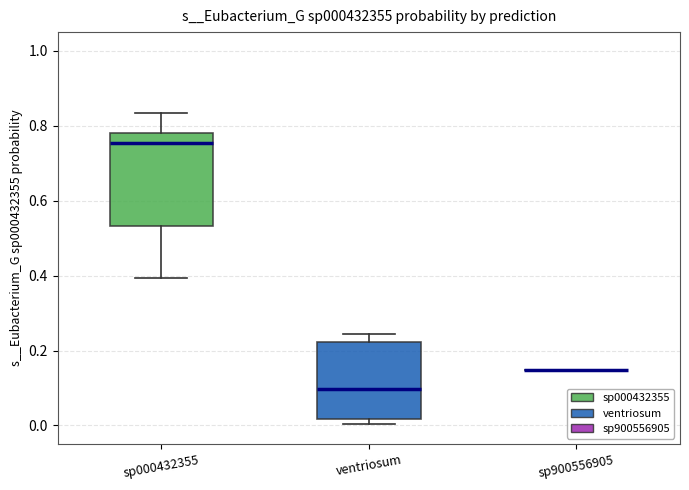

Reading left to right, read every box against the y-axis: the position of its median line, the range the box covers, and the ends of its whiskers. The values are not printed on the chart, so give them approximately, as read against the axis.

sp000432355: median 0.76, box 0.54 to 0.78, whiskers 0.40 to 0.84
ventriosum: median 0.10, box 0.02 to 0.22, whiskers 0.00 to 0.24
sp900556905: box collapsed to a line at 0.14, whiskers 0.14 to 0.14